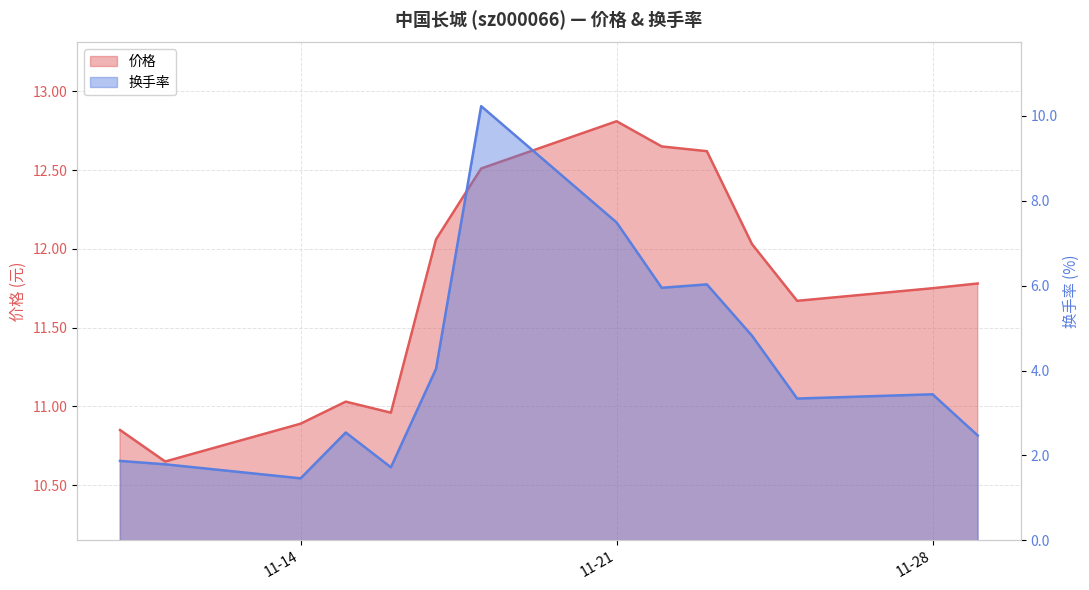

True or false: 换手率 has a value of 5.9 at 2022-11-25.

False